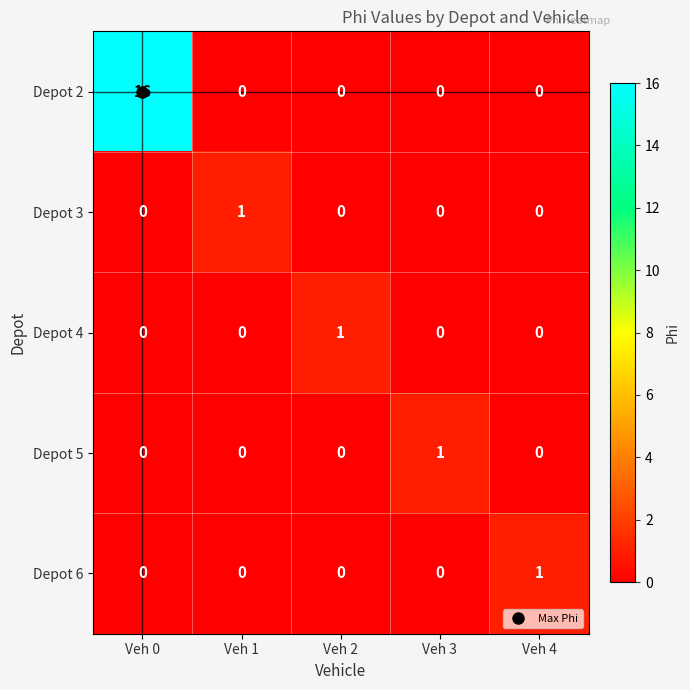

At which label does Depot 5 reach its peak?

Veh 3